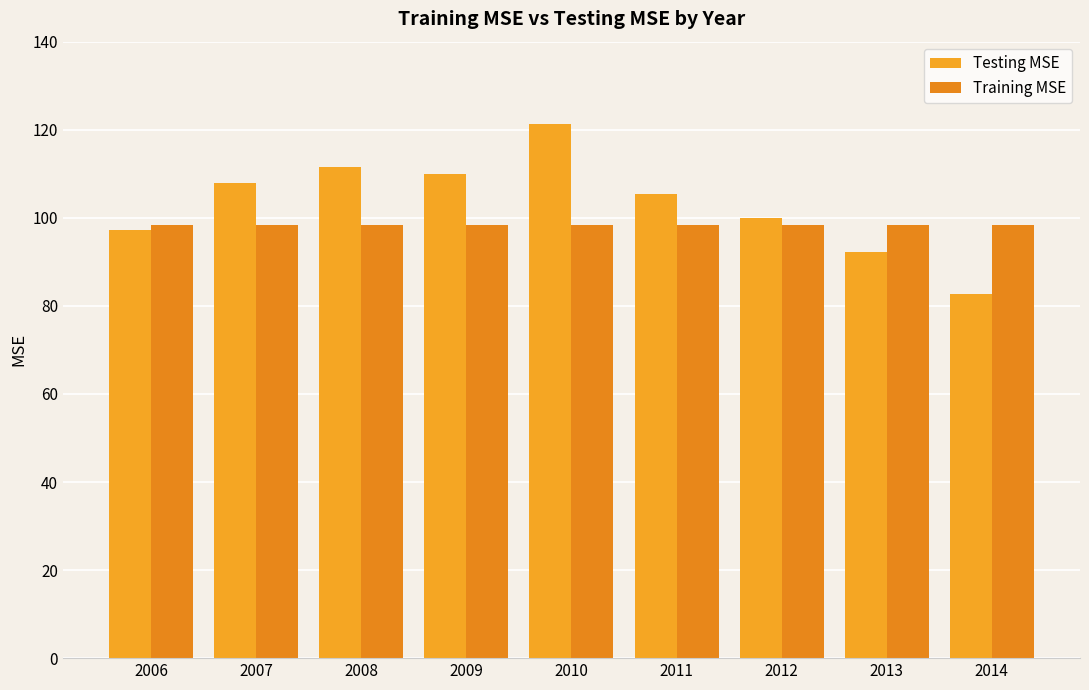

Reading left to right, list all the values displayed in this chart.

Testing MSE: 97.2	107.9	111.6	109.8	121.2	105.4	99.9	92.2	82.7
Training MSE: 98.3	98.3	98.3	98.3	98.3	98.3	98.3	98.3	98.3